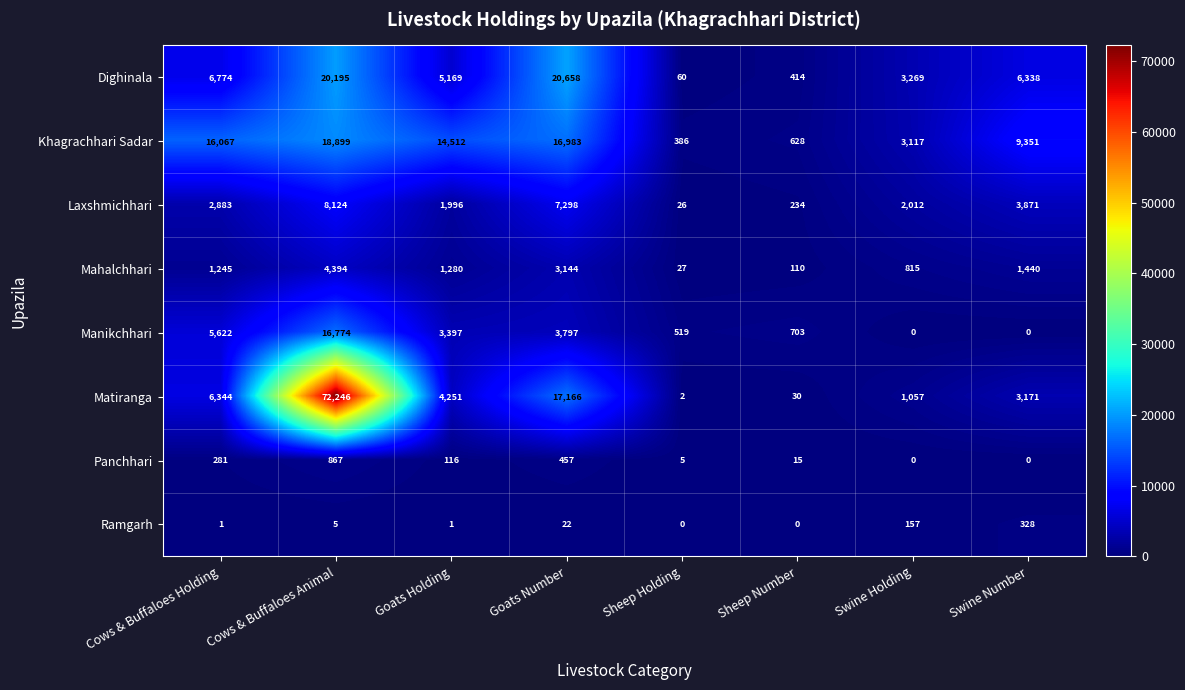

What is the sum of all Matiranga values?

104267